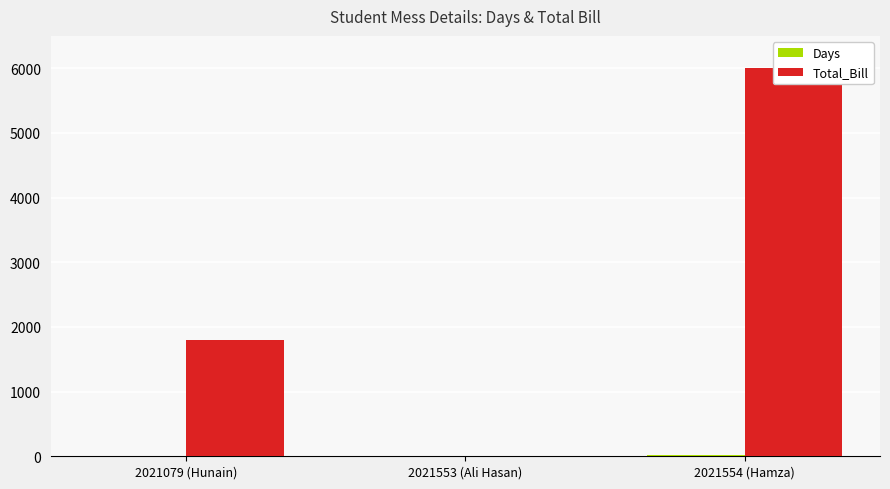

Which category has the lowest value across all series?

2021553 (Ali Hasan)